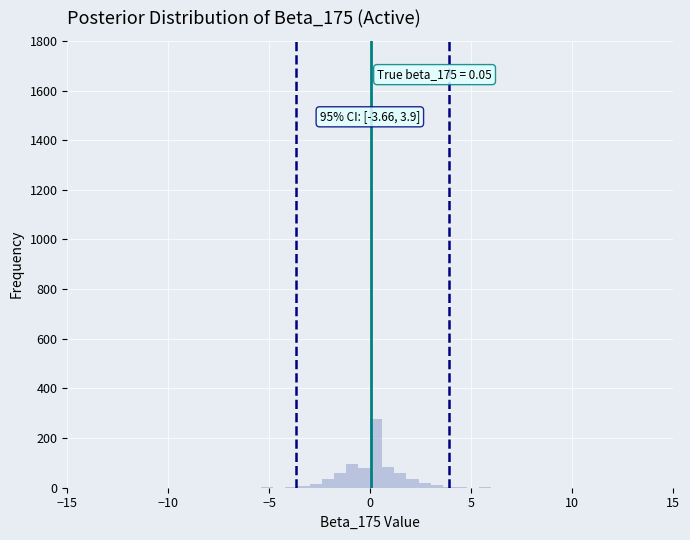

Around what value on the x-axis is the tallest bar? Give the approximate position of its centre, as read against the axis.

0.5